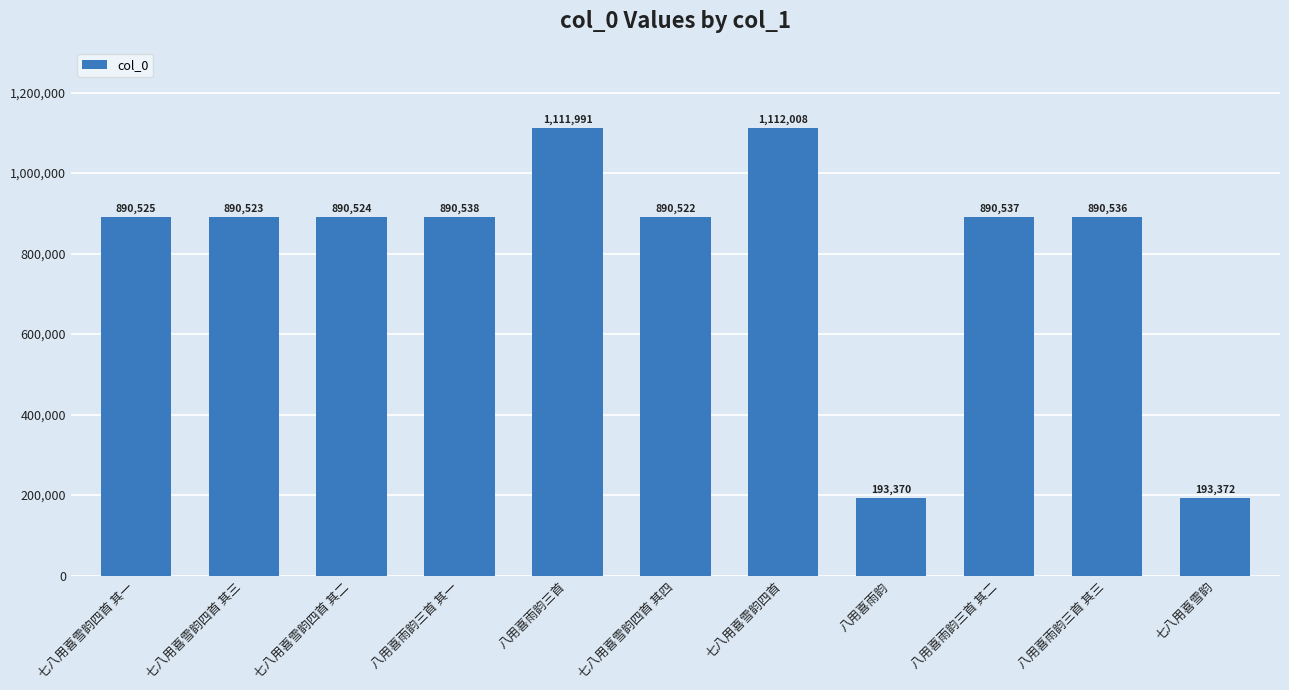

List the labels in order of value, largest first.

七八用喜雪韵四首, 八用喜雨韵三首, 八用喜雨韵三首 其一, 八用喜雨韵三首 其二, 八用喜雨韵三首 其三, 七八用喜雪韵四首 其一, 七八用喜雪韵四首 其二, 七八用喜雪韵四首 其三, 七八用喜雪韵四首 其四, 七八用喜雪韵, 八用喜雨韵